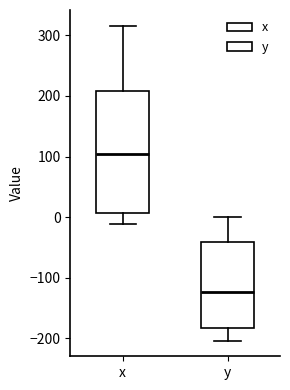

Reading left to right, transcribe this box plot: for each box, give where its median line is, the range the box spans, and where its two whiskers end, as read against the y-axis. The values are not printed on the chart, so give them approximately, as read against the axis.

x: median 100, box 10 to 210, whiskers -10 to 320
y: median -120, box -180 to -40, whiskers -200 to 0